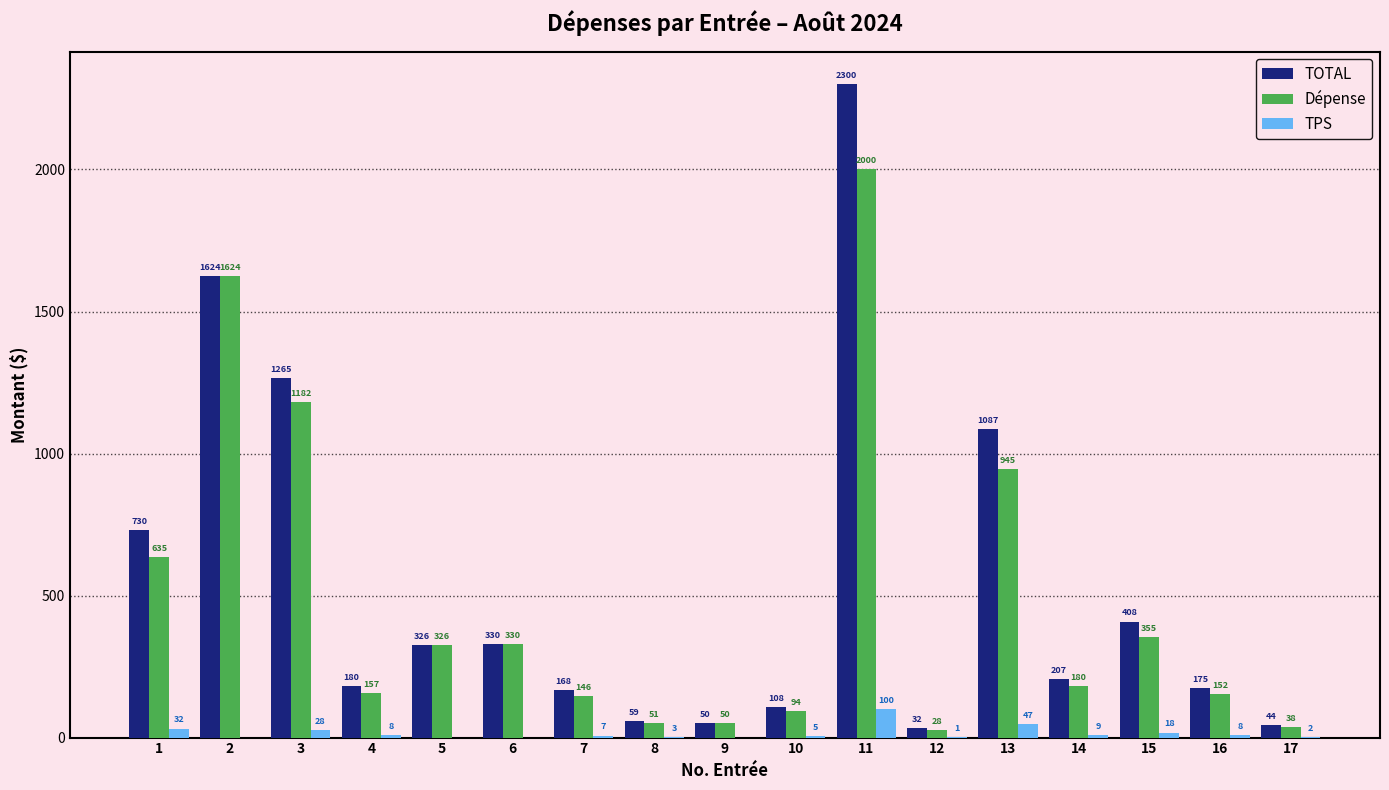

The value of TPS at 15 is 17.8. True or false?

True